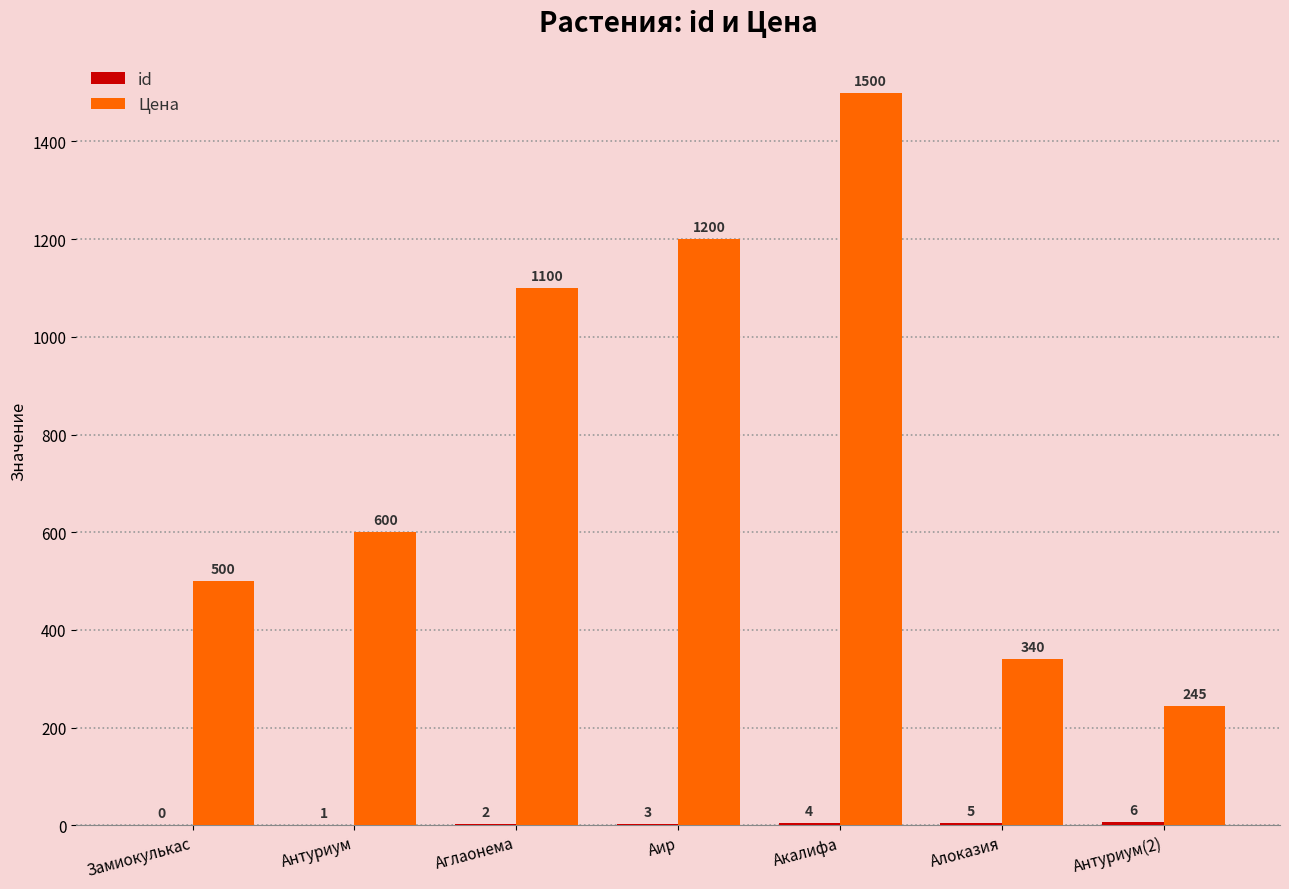

What is the sum of the Цена values at Аир and Алоказия?

1540